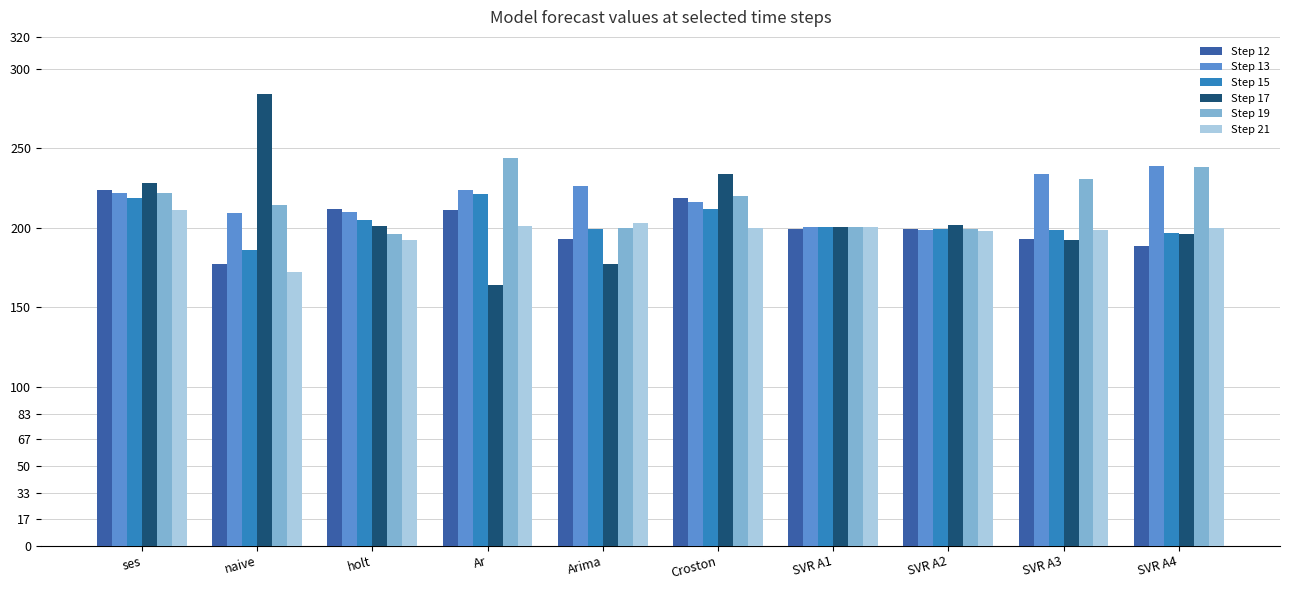

Which series has the largest range (max minus min)?

Step 17